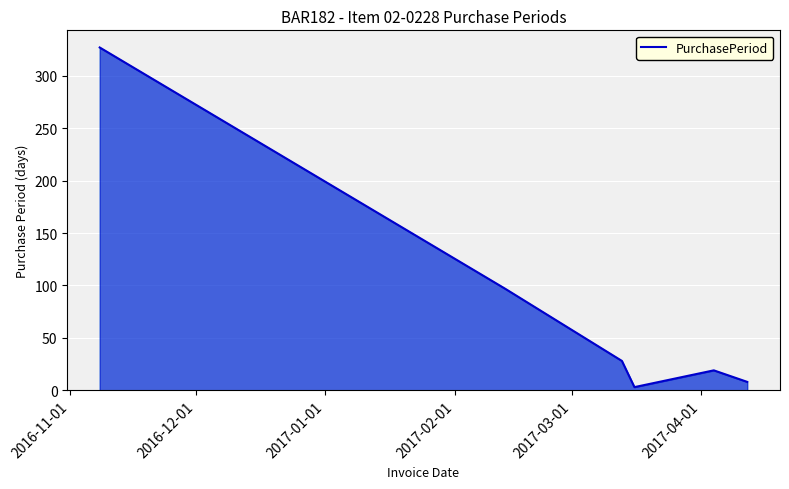

What is the sum of all values?

482